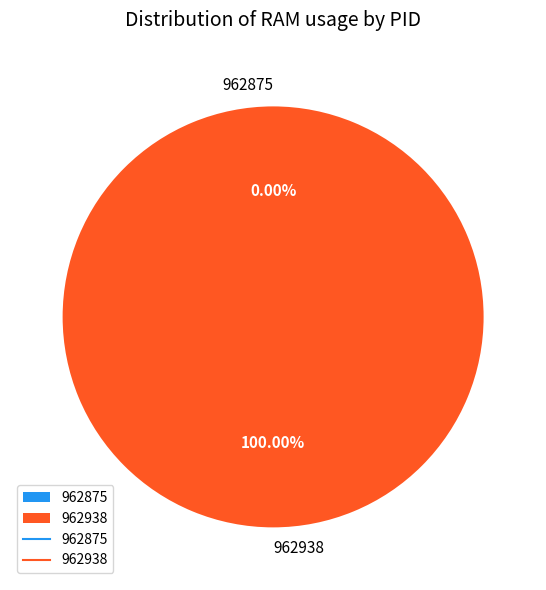

What is the smallest slice in the pie chart?

962875